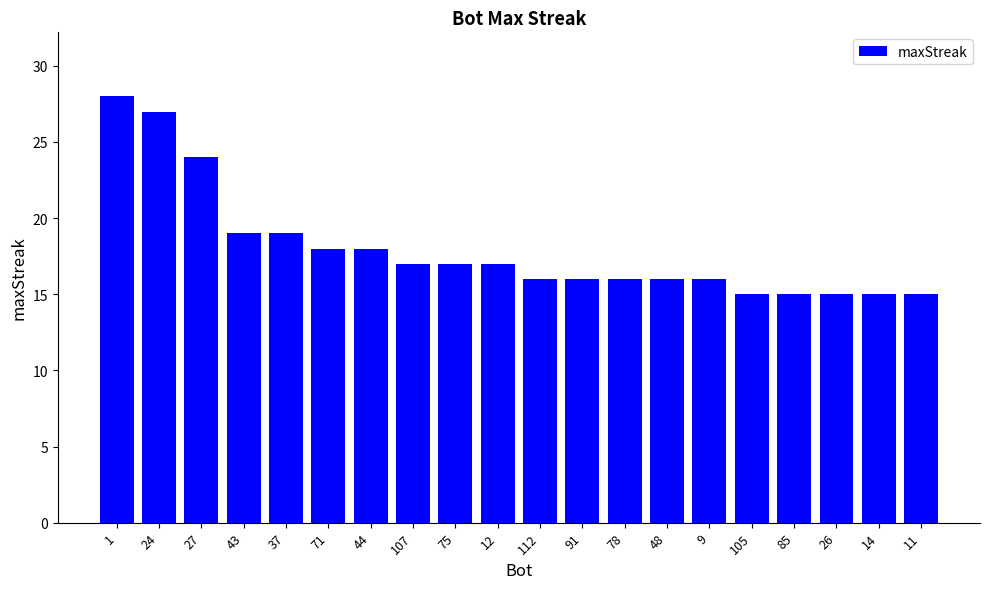

How many series are shown in this chart?

1